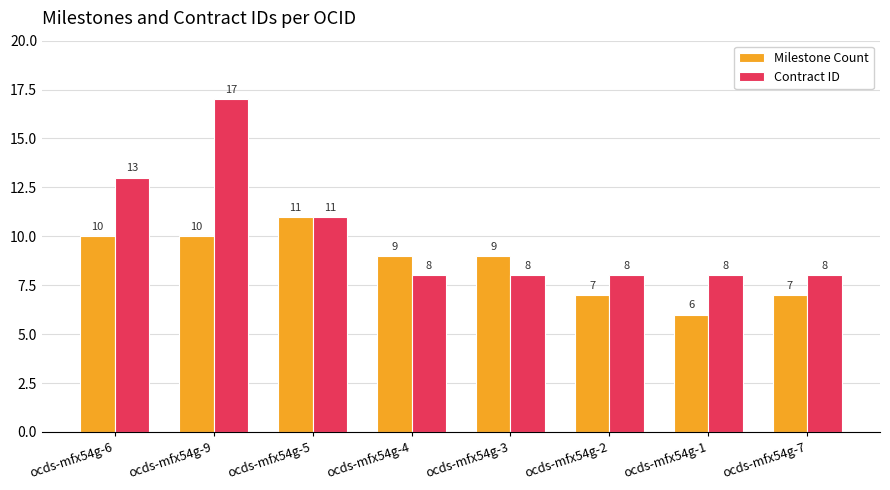

At which label does Milestone Count reach its peak?

ocds-mfx54g-5